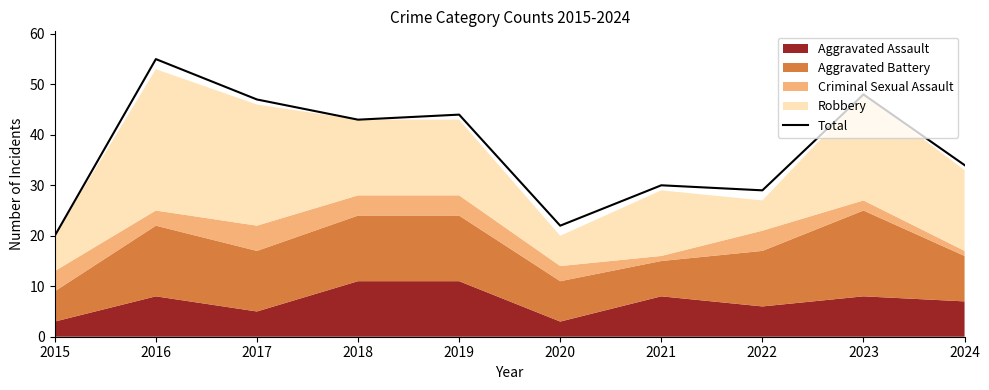

Which category has the lowest value in the Total series?

2015